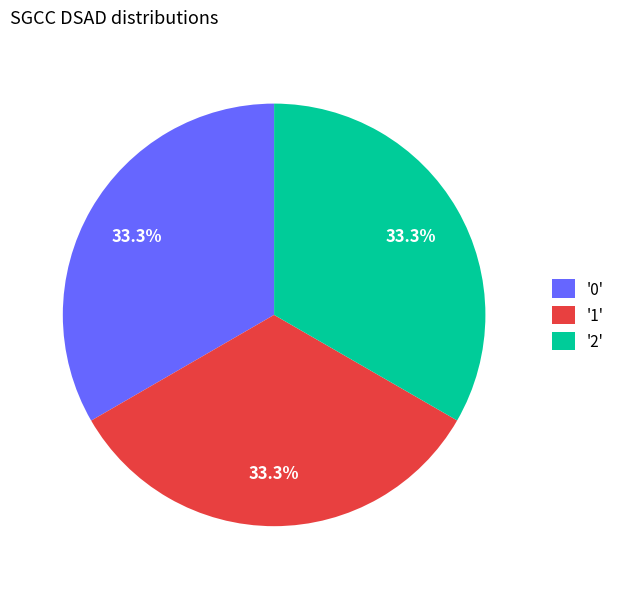

How much of the chart is everything except '0'?

66.7%